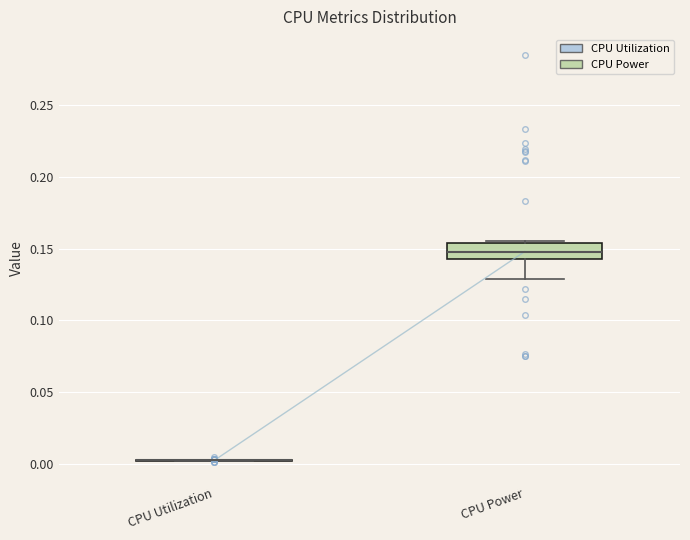

Which box is the tallest, from its lower edge to its upper edge?

CPU Power